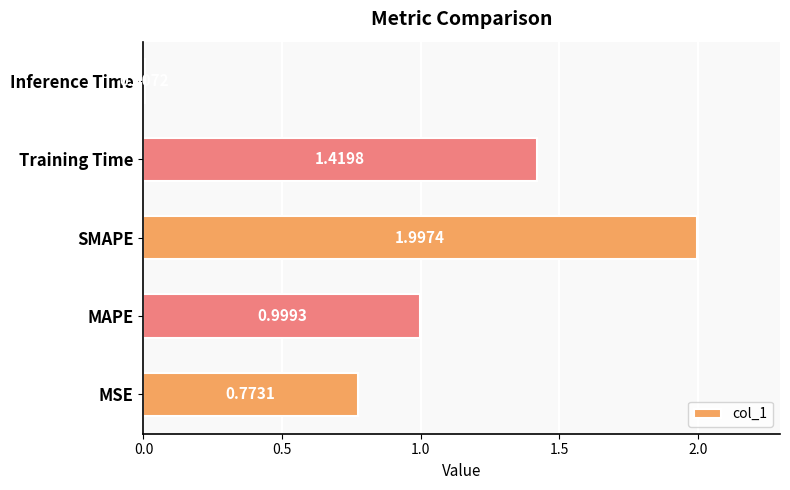

How many series are shown in this chart?

1